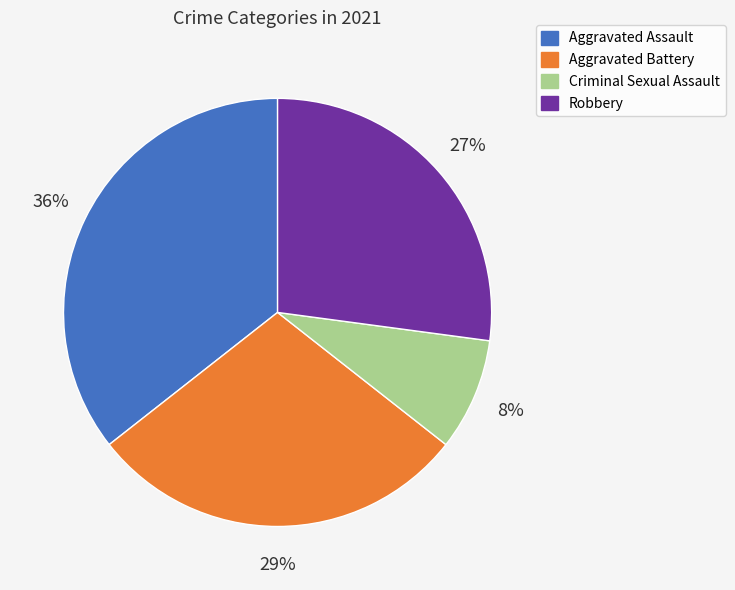

Which has a higher value, Aggravated Battery or Robbery?

Aggravated Battery